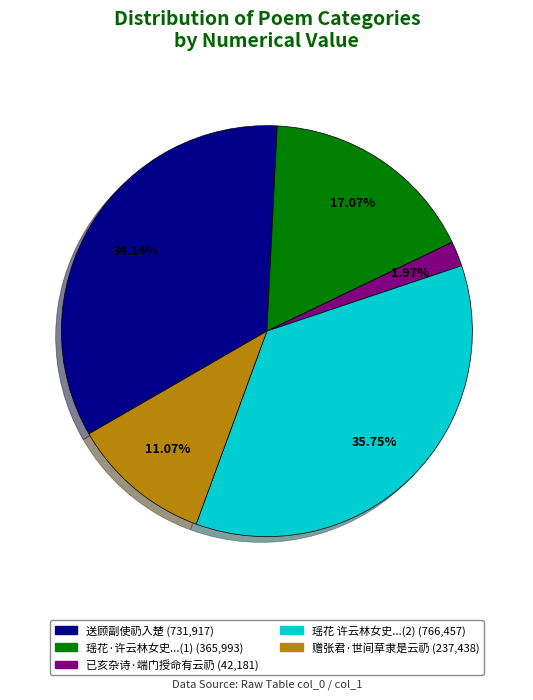

Is there any slice that represents more than half of the pie?

No